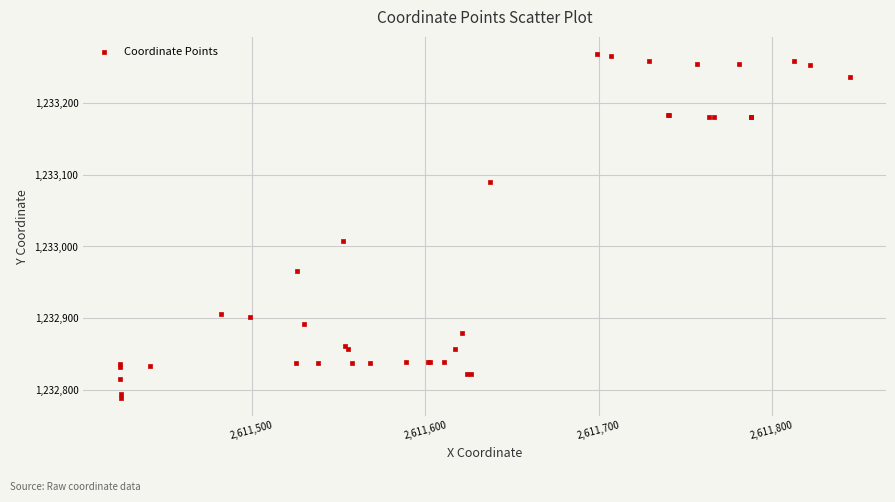

What Y value in the scatter plot is closest to 1233028?

1233008.0